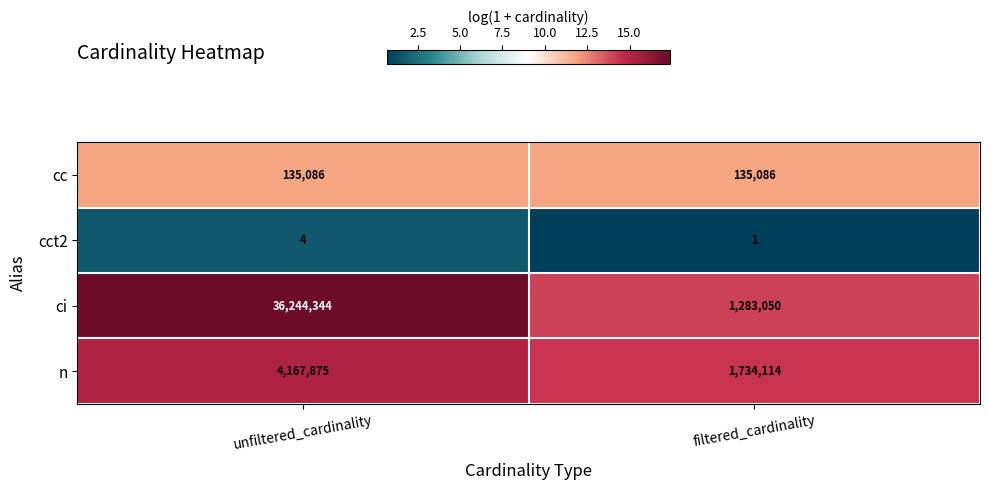

Reading left to right, list all the values displayed in this chart.

cc: 135086	135086
cct2: 4	1
ci: 36244344	1283050
n: 4167875	1734114